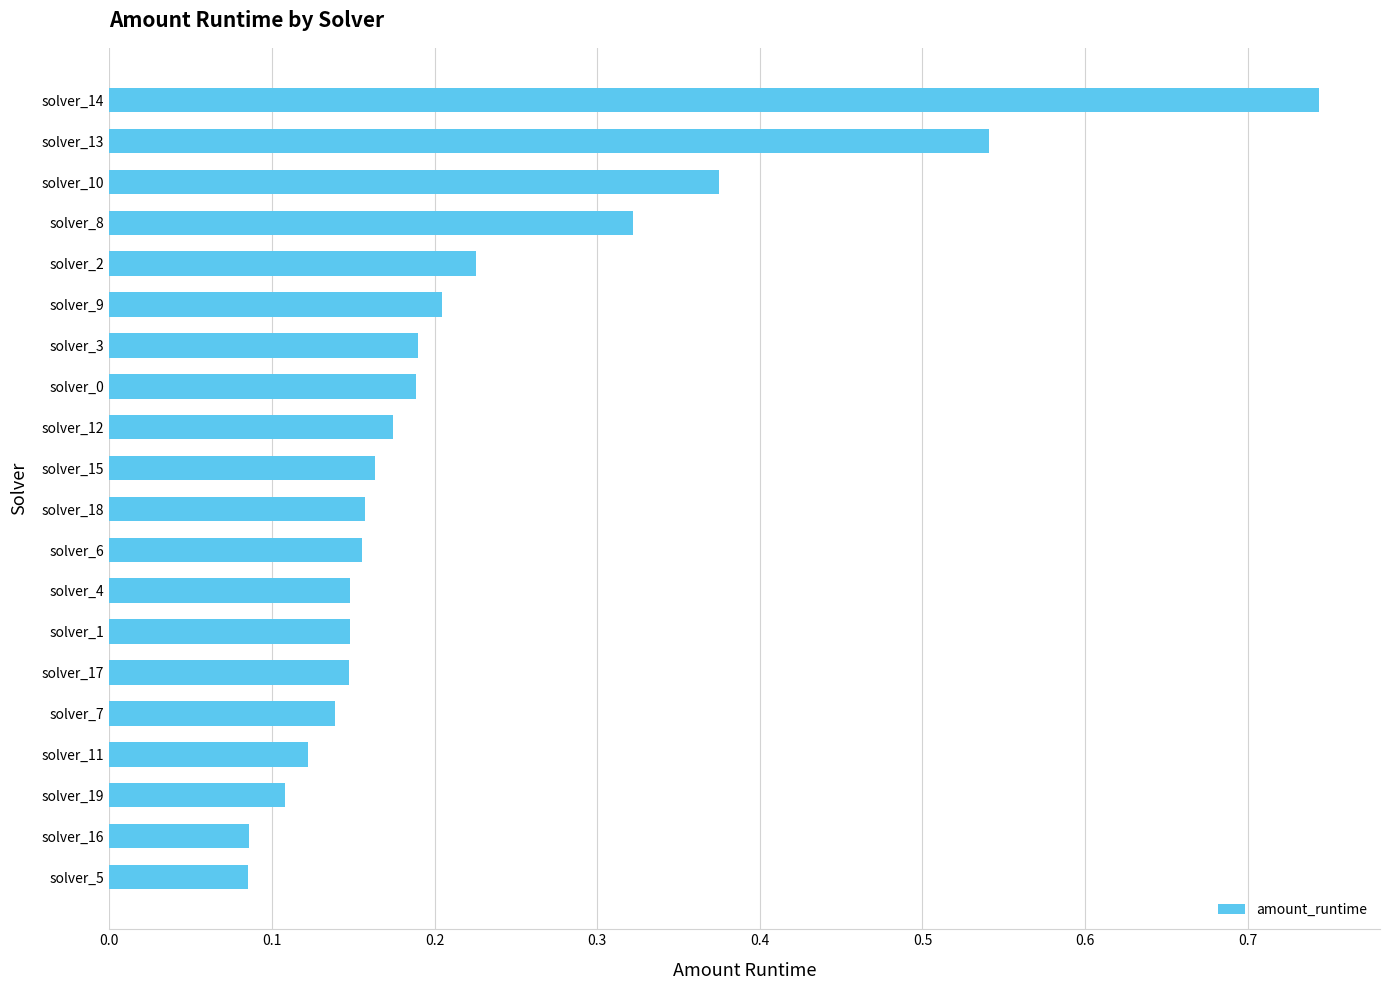

Which label corresponds to the largest value in the chart?

solver_14